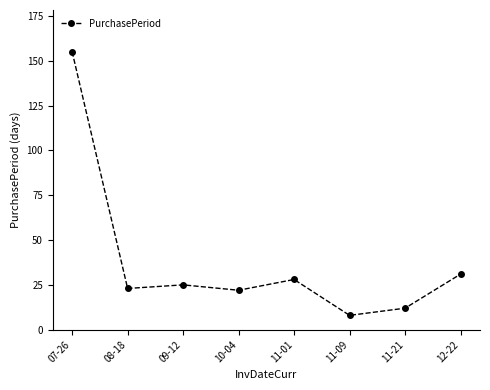

What position from the right is 11-09?

3